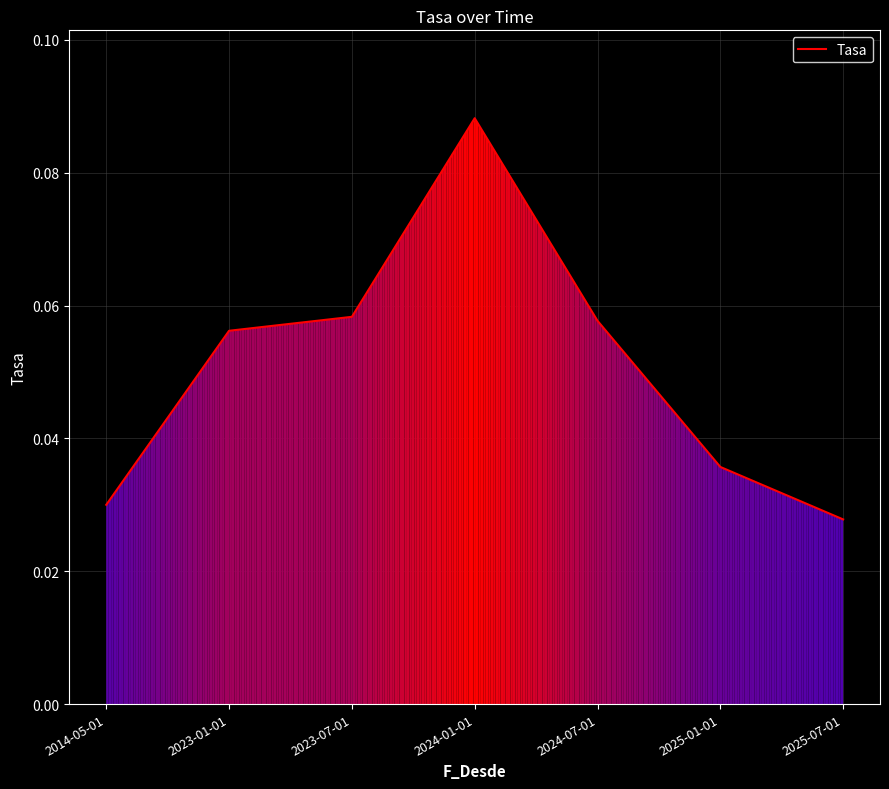

What is the sum of all values?

0.4